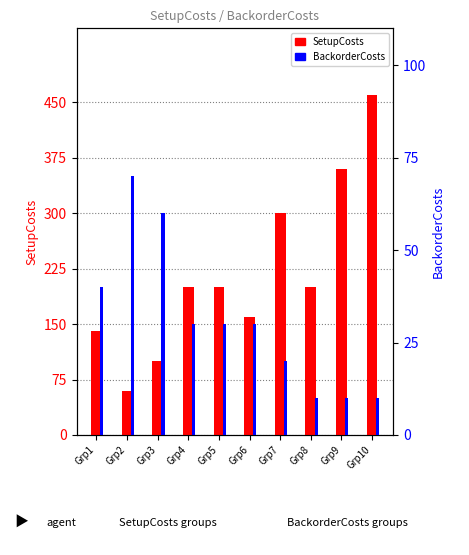

Rank the series by their maximum value, from highest to lowest.

SetupCosts, BackorderCosts